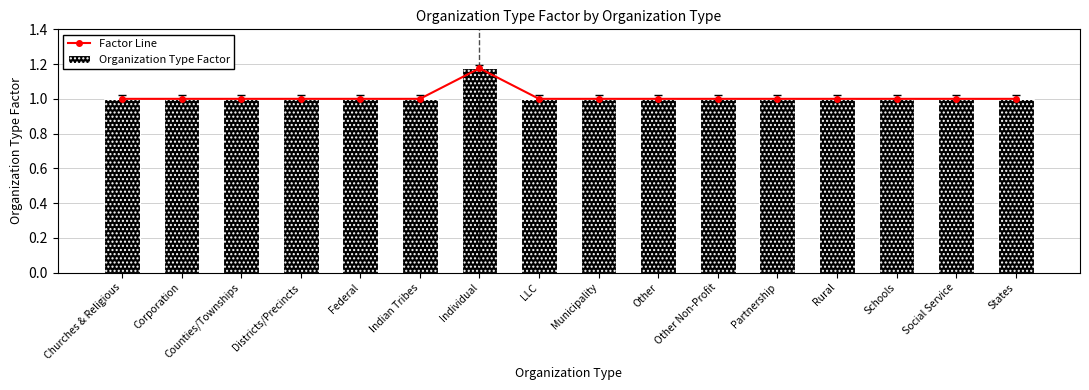

Is it true that Organization Type Factor equals 1.0 at Indian Tribes?

True